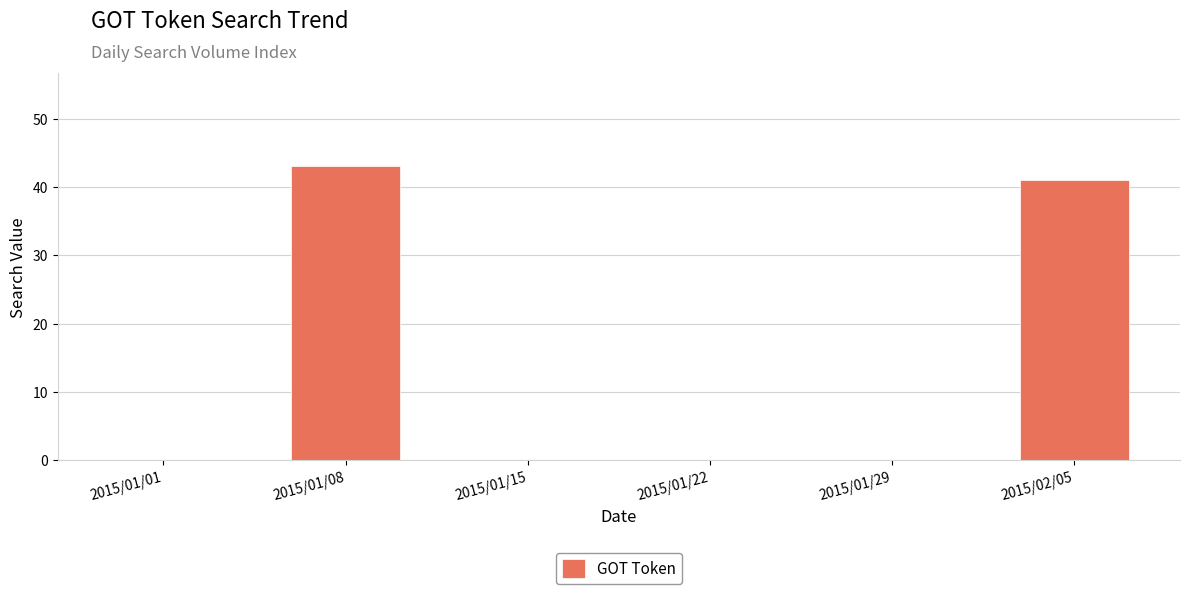

Reading left to right, what are all the values shown in this chart?

0	43	0	0	0	41